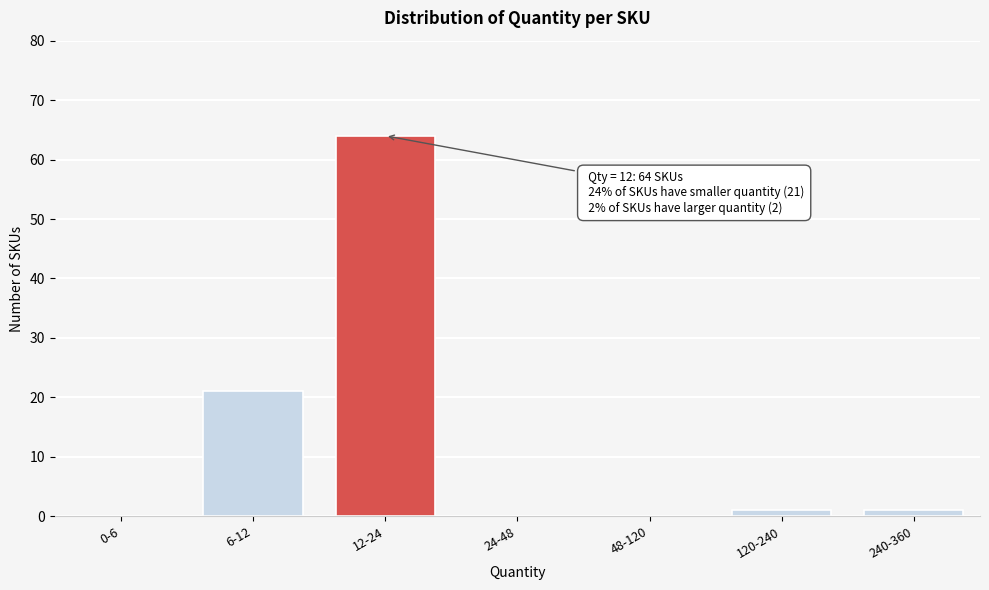

Reading right to left, list all the values displayed in this chart.

240-360=1	120-240=1	48-120=0	24-48=0	12-24=64	6-12=21	0-6=0